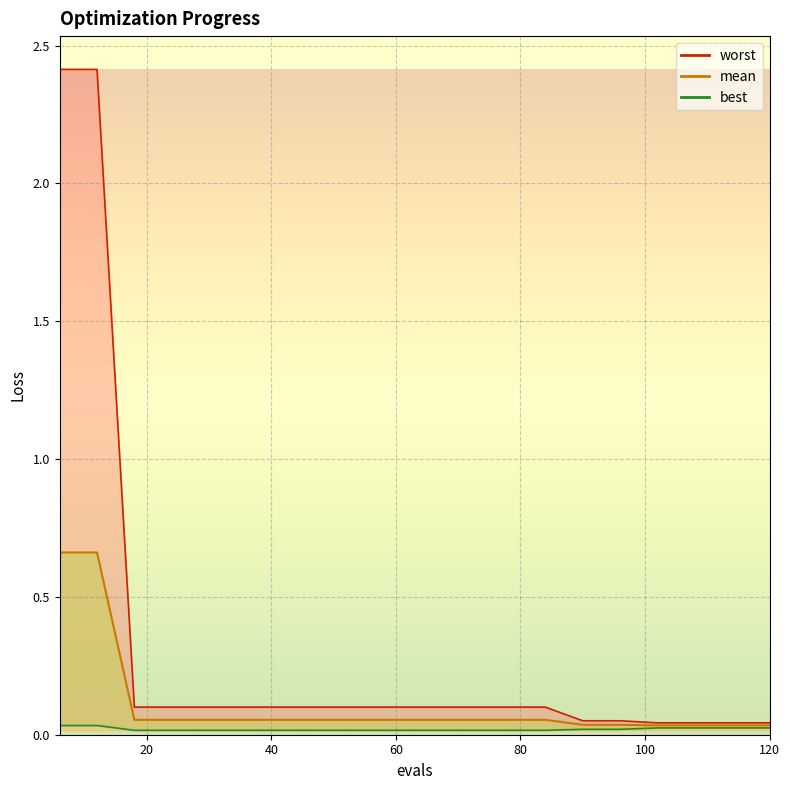

What is the value of the worst point at the 6th from the left?

0.1